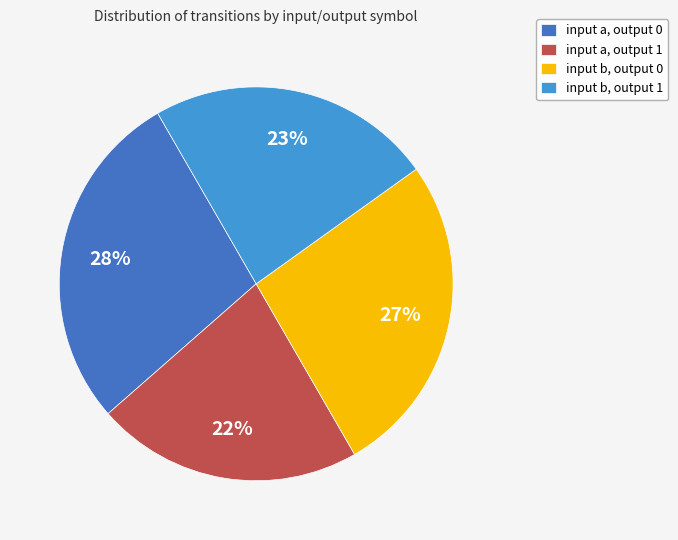

How many segments does this pie chart have?

4